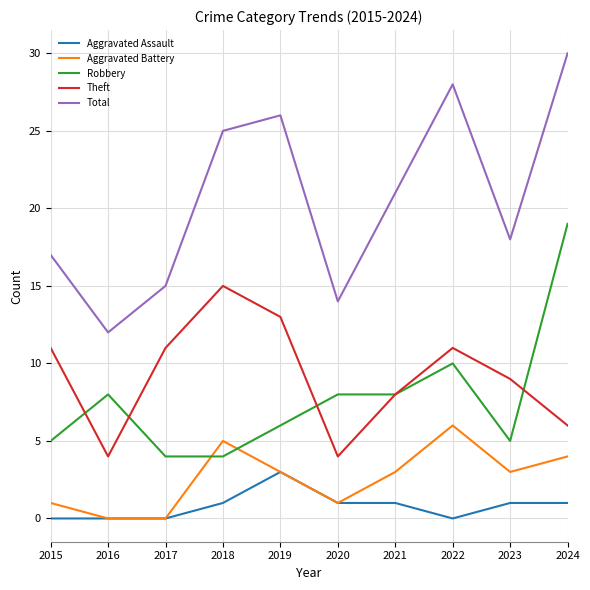

At which label does Robbery reach its peak?

2024